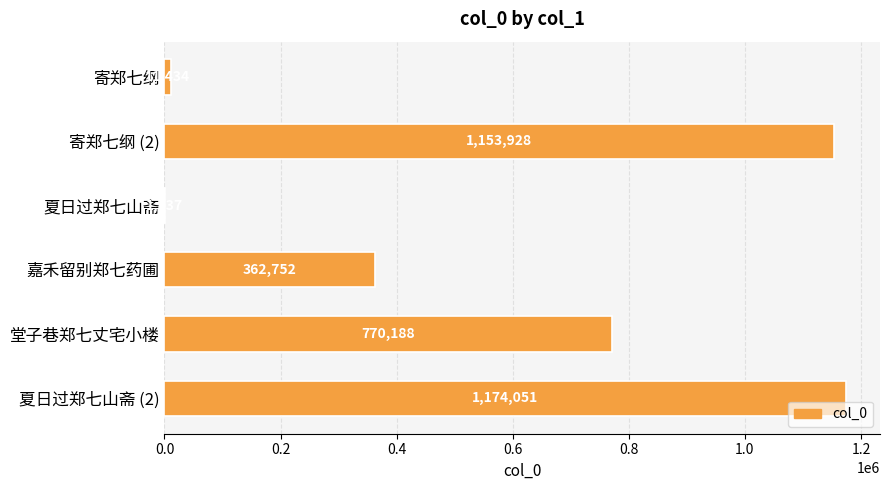

Which has a higher value, 夏日过郑七山斋 (2) or 寄郑七纲 (2)?

夏日过郑七山斋 (2)